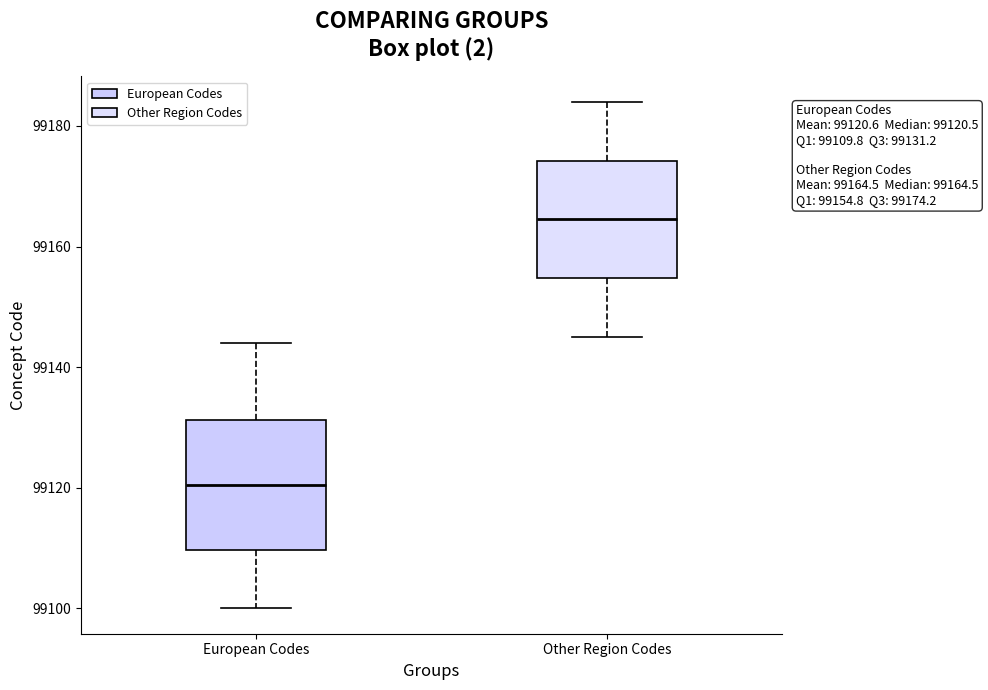

Which box is the tallest, from its lower edge to its upper edge?

European Codes